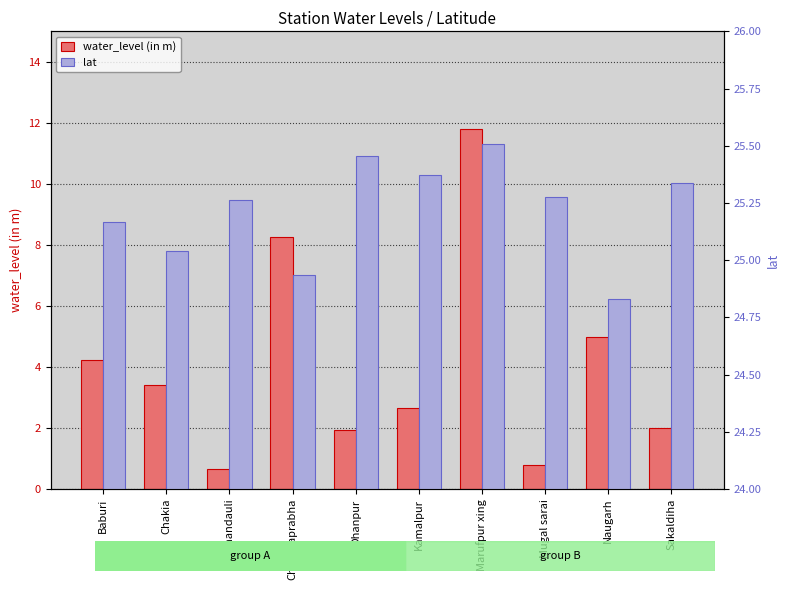

What is the label of the 5th bar from the left?

Dhanpur